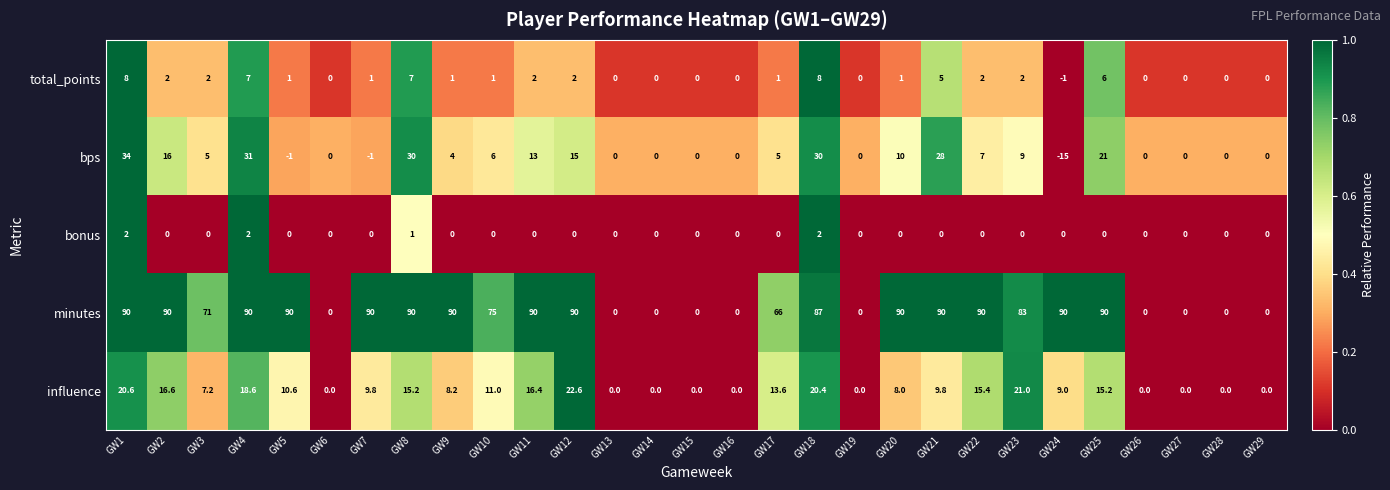

How many total_points values are between 0 and 2?

22